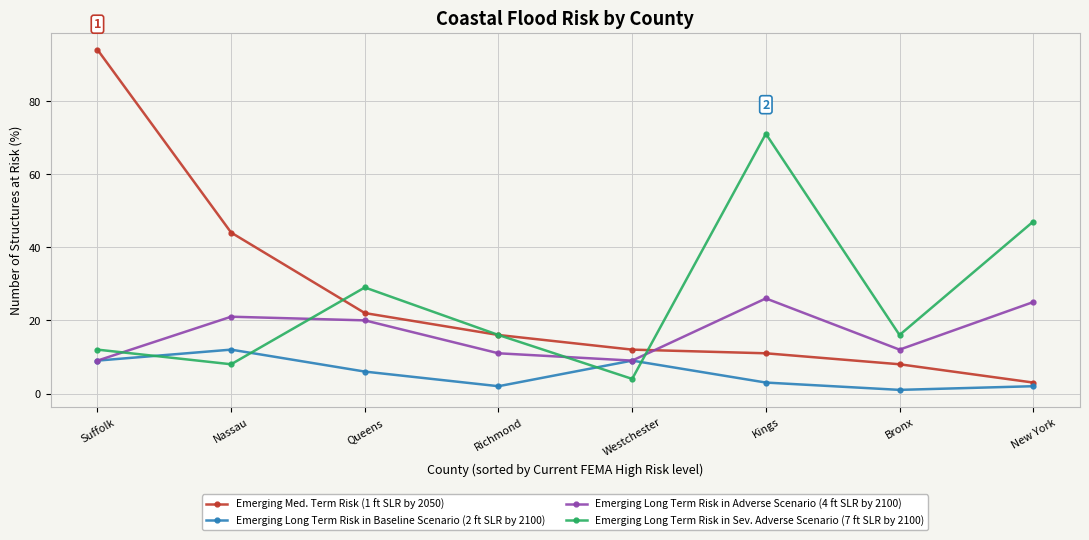

What is the value of the Emerging Med. Term Risk (1 ft SLR by 2050) point at the 1st from the left?

94